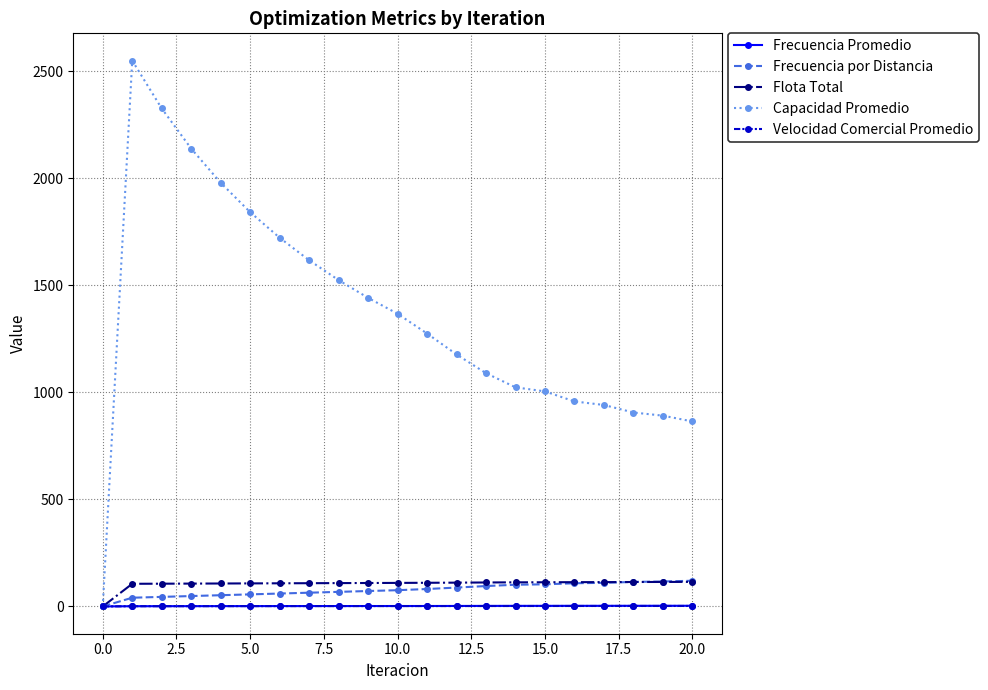

What is the greatest value displayed?

2550.6